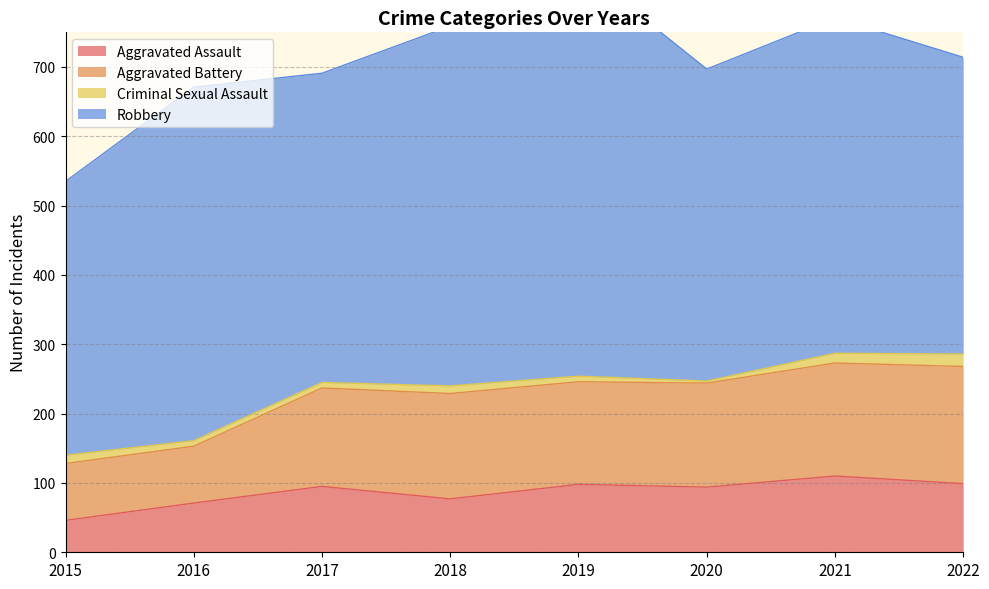

Where is the first local maximum for Aggravated Battery?

2017